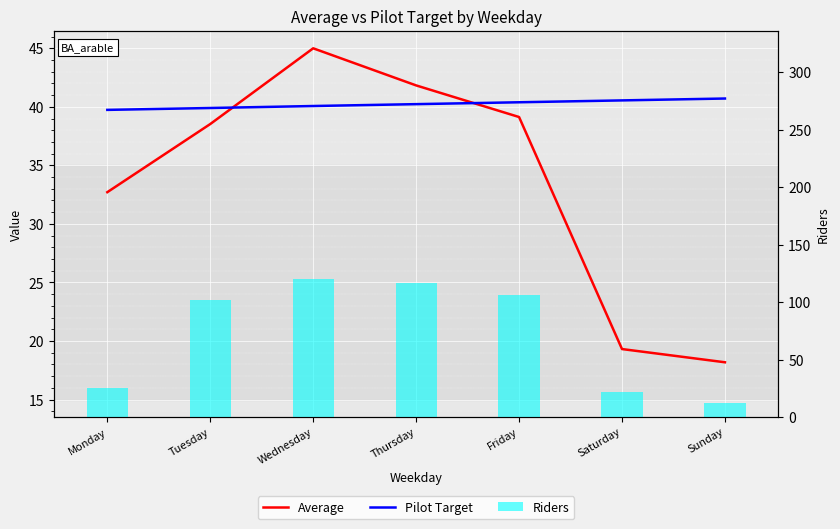

Reading left to right, transcribe all the data shown in this chart.

Average: Monday=32.7	Tuesday=38.5	Wednesday=45.0	Thursday=41.8	Friday=39.1	Saturday=19.3	Sunday=18.2
Pilot Target: Monday=39.7	Tuesday=39.9	Wednesday=40.1	Thursday=40.2	Friday=40.4	Saturday=40.5	Sunday=40.7
Riders: Monday=25.0	Tuesday=102.0	Wednesday=120.0	Thursday=117.0	Friday=106.0	Saturday=22.0	Sunday=12.0